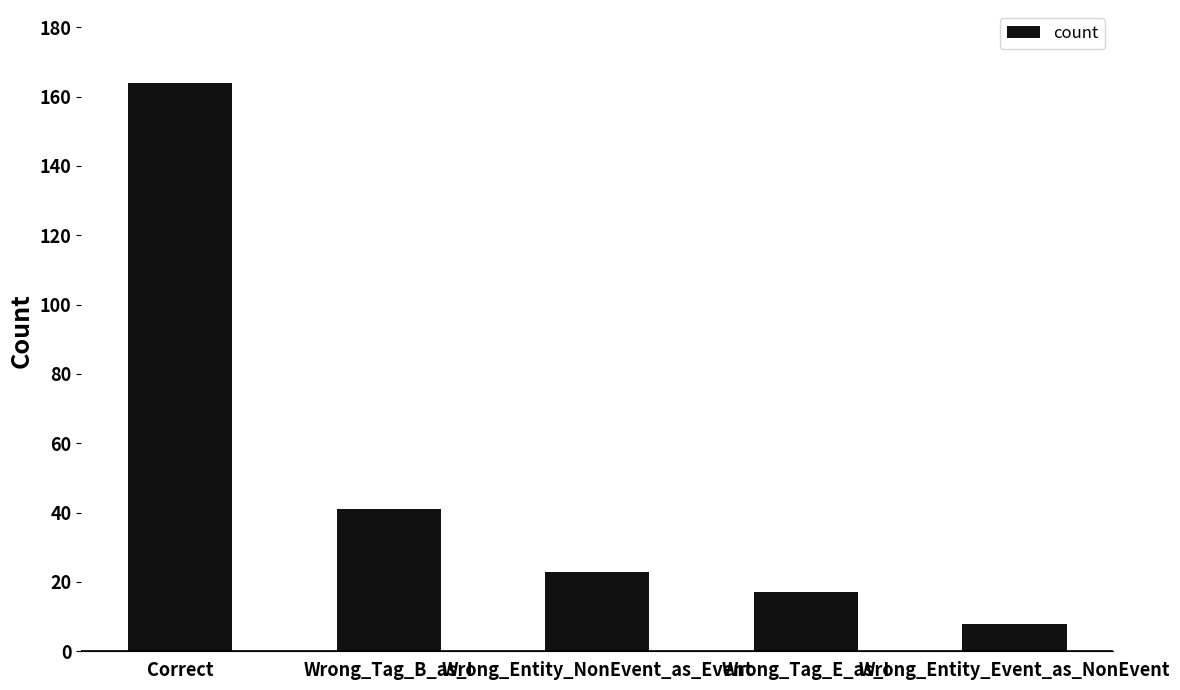

Reading left to right, what are all the values shown in this chart?

164	41	23	17	8